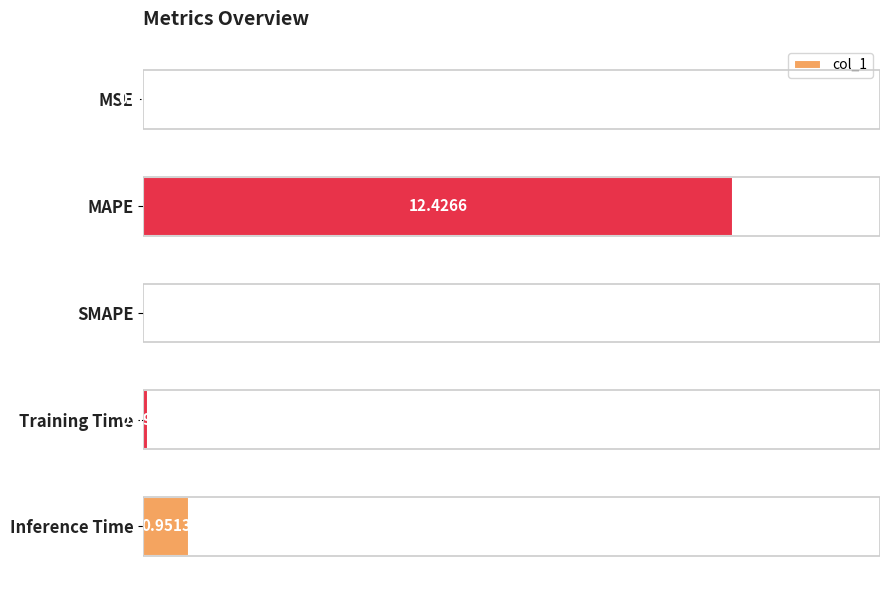

Between MAPE and SMAPE, which is larger?

MAPE